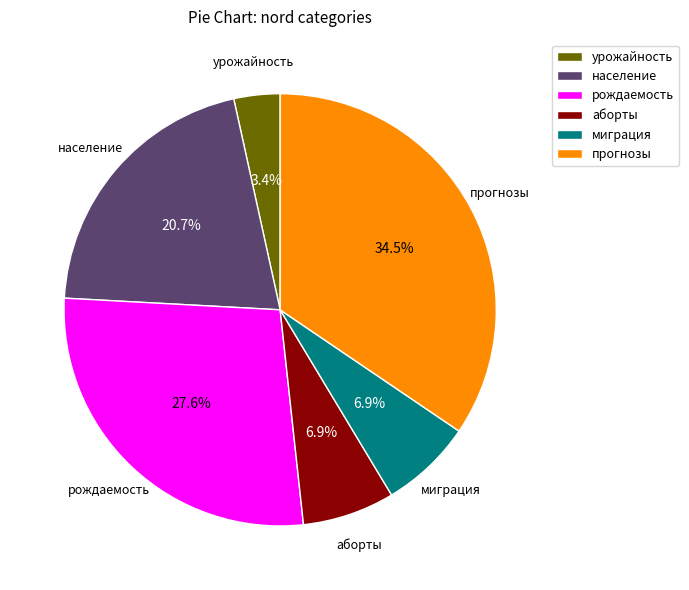

What portion of the pie excludes прогнозы?

65.5%